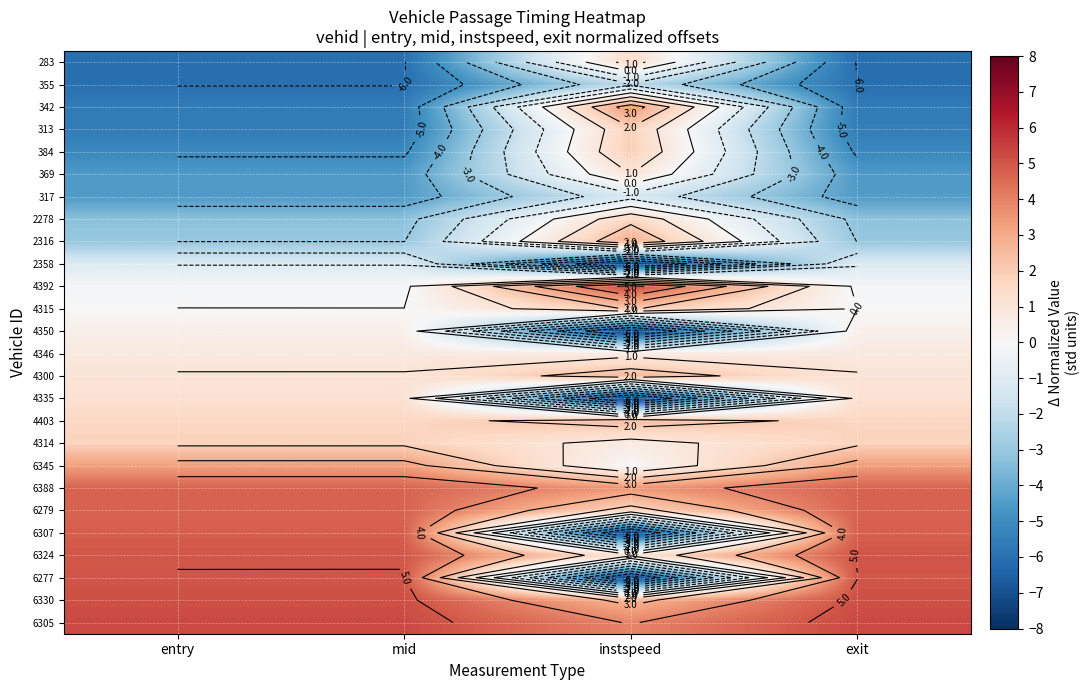

How many data points in 4314 are less than 1?

1